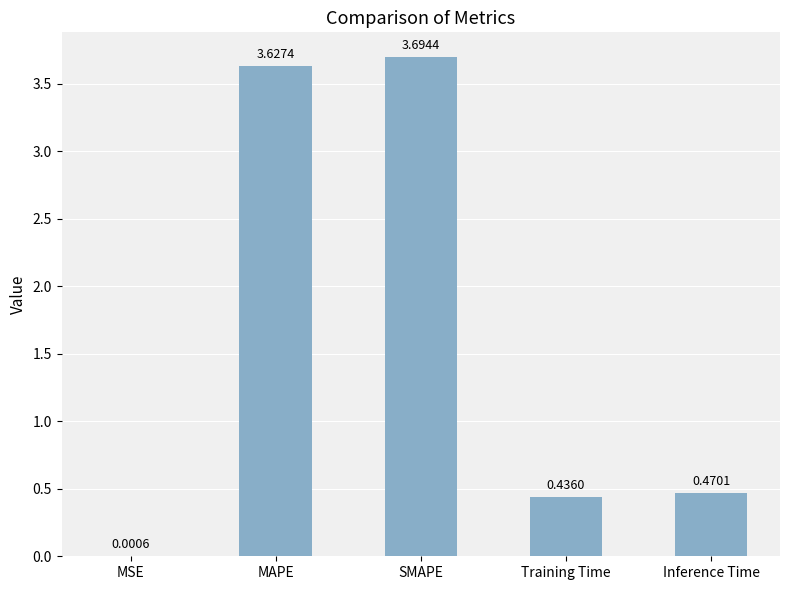

At which label is the value closest to 1?

Inference Time